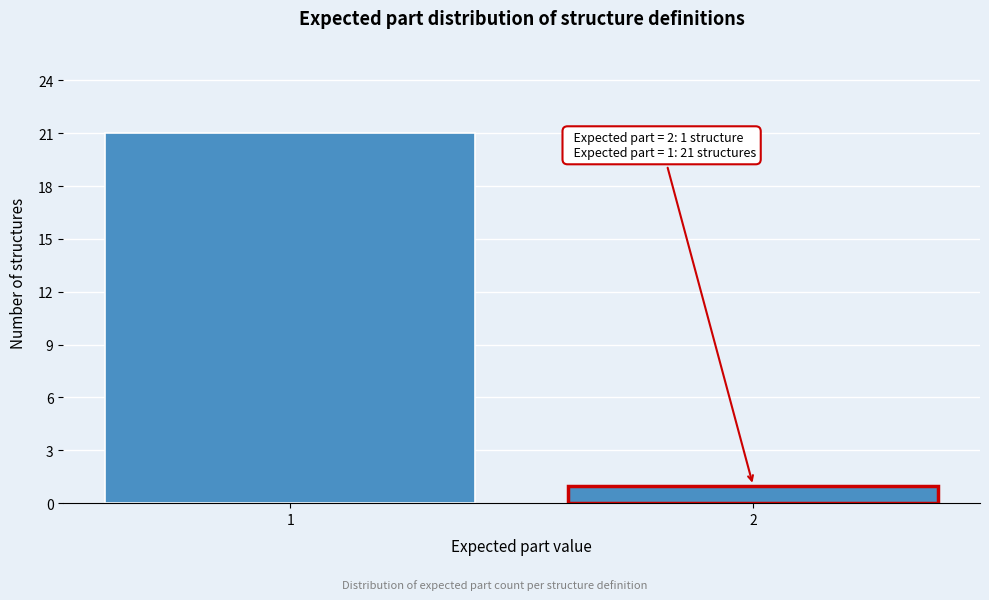

Reading left to right, list all the values displayed in this chart.

1=21	2=1